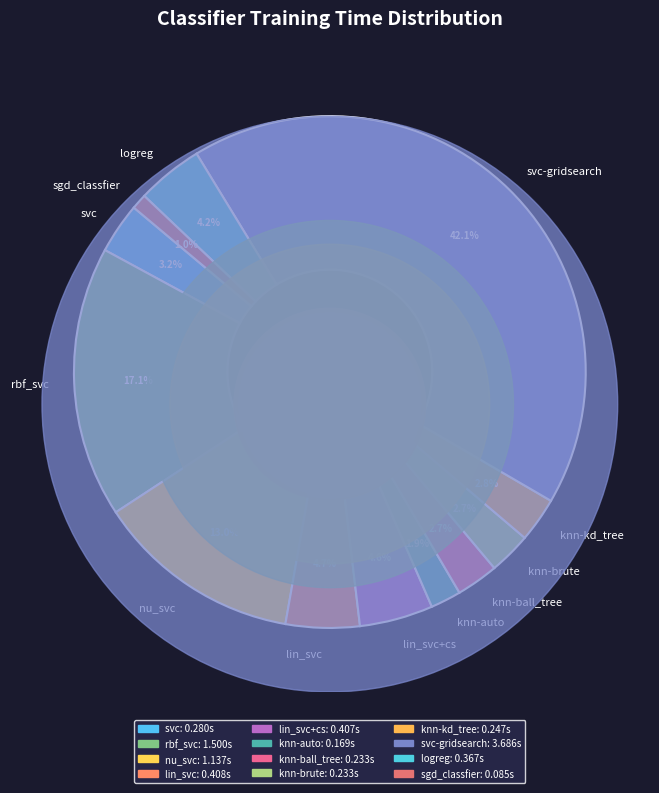

What percentage do knn-auto and sgd_classfier together represent?

2.9%